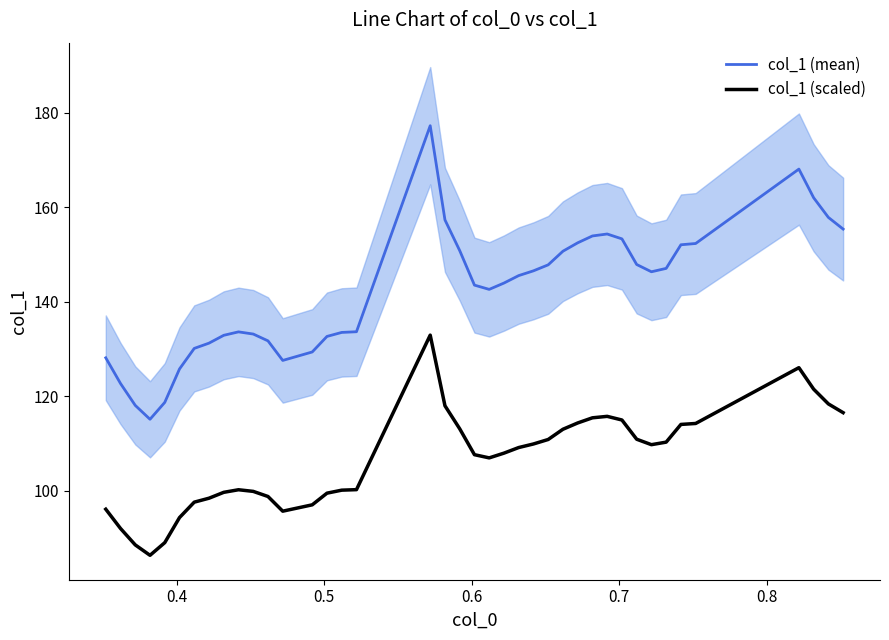

True or false: col_1 (mean) and col_1 (scaled) cross at least once.

False